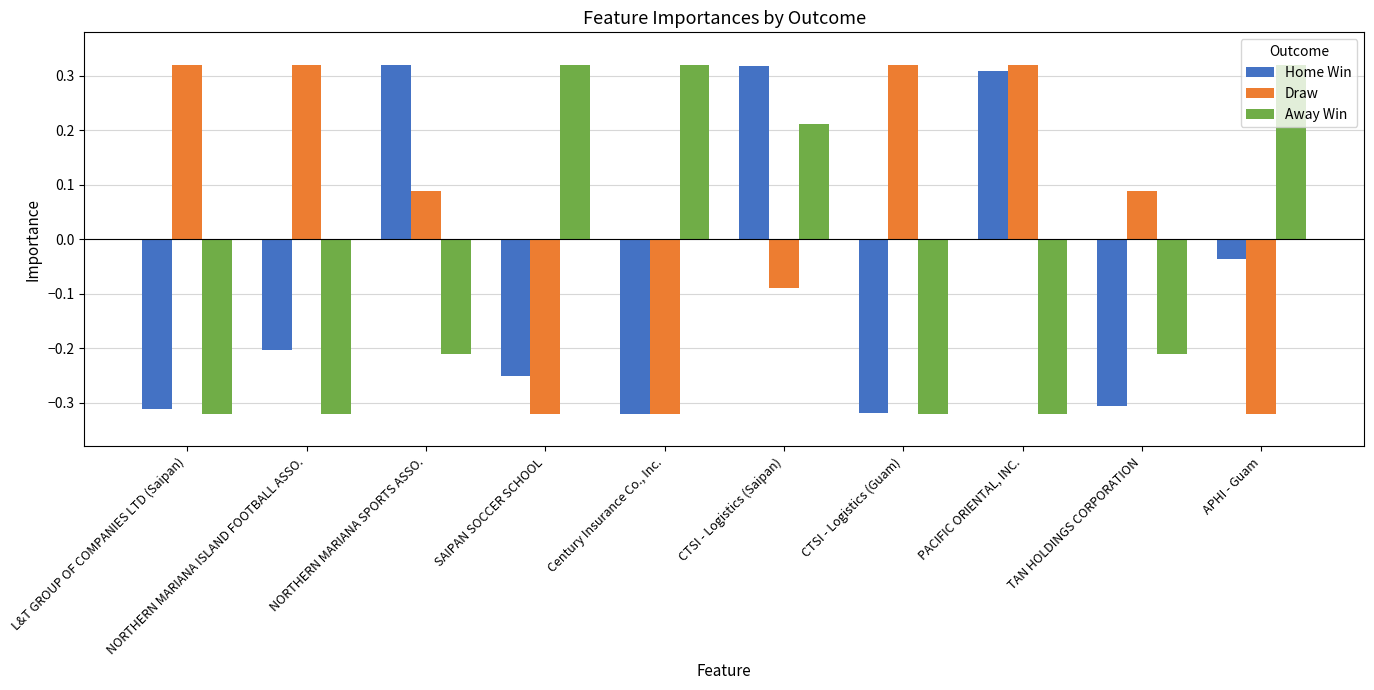

Is it true that Draw equals -0.4 at SAIPAN SOCCER SCHOOL?

False